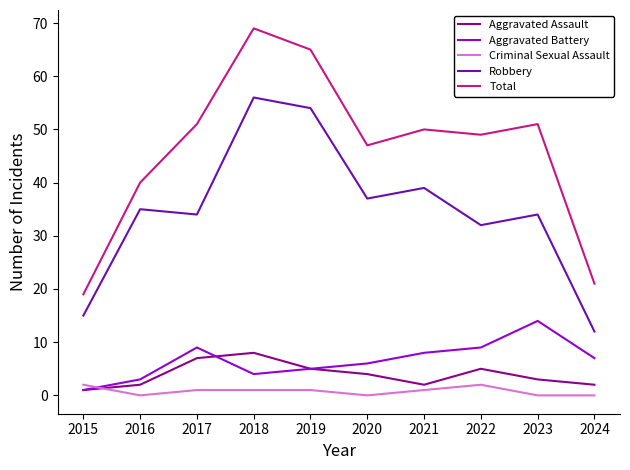

What is the difference between the maximum and minimum values in the Aggravated Assault series?

7